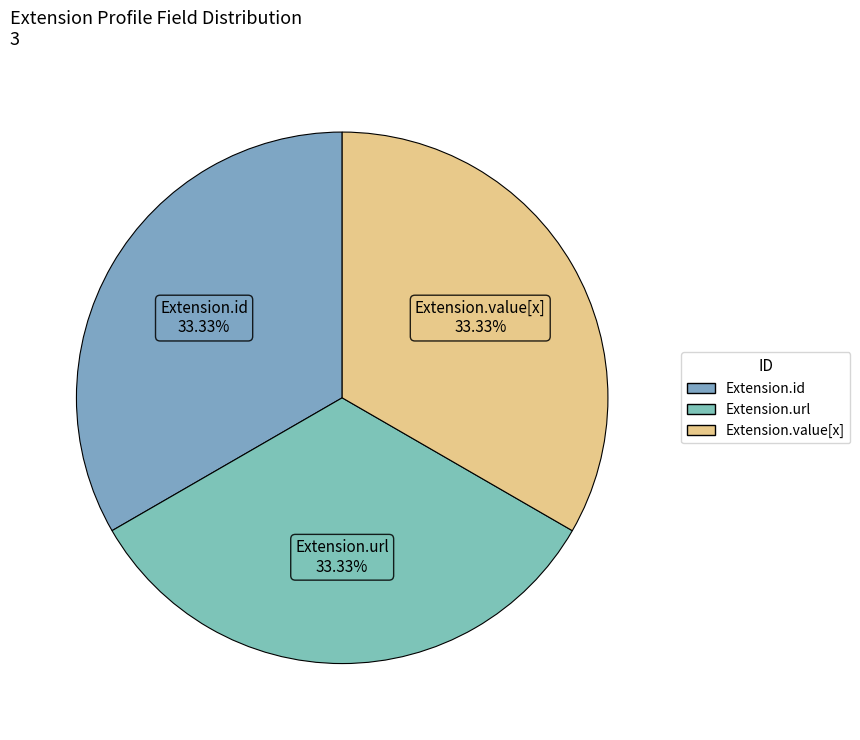

Count the number of slices in the pie.

3